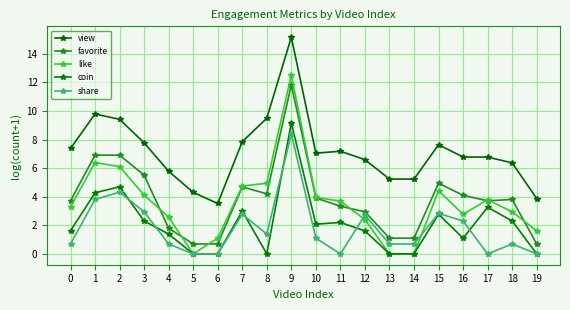

True or false: favorite and share cross at least once.

False